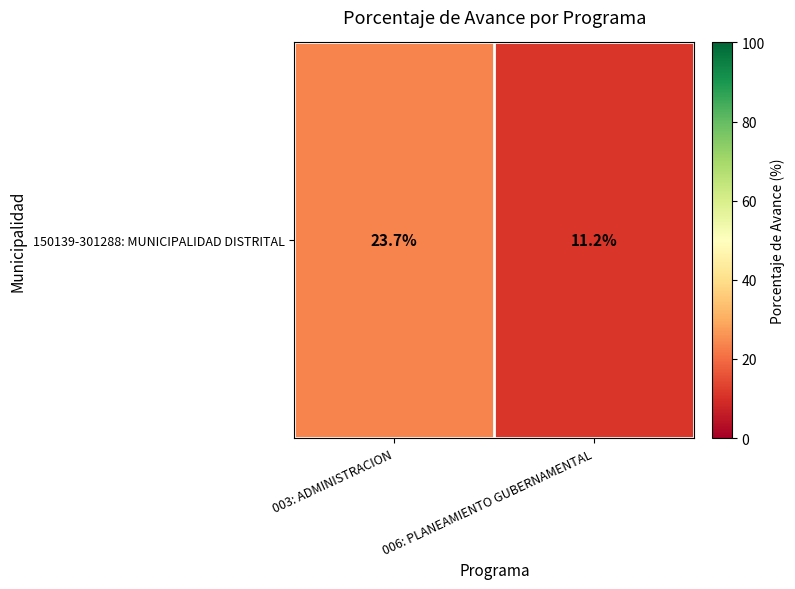

Reading left to right, extract all data points from this chart.

003: ADMINISTRACION=23.7	006: PLANEAMIENTO GUBERNAMENTAL=11.2